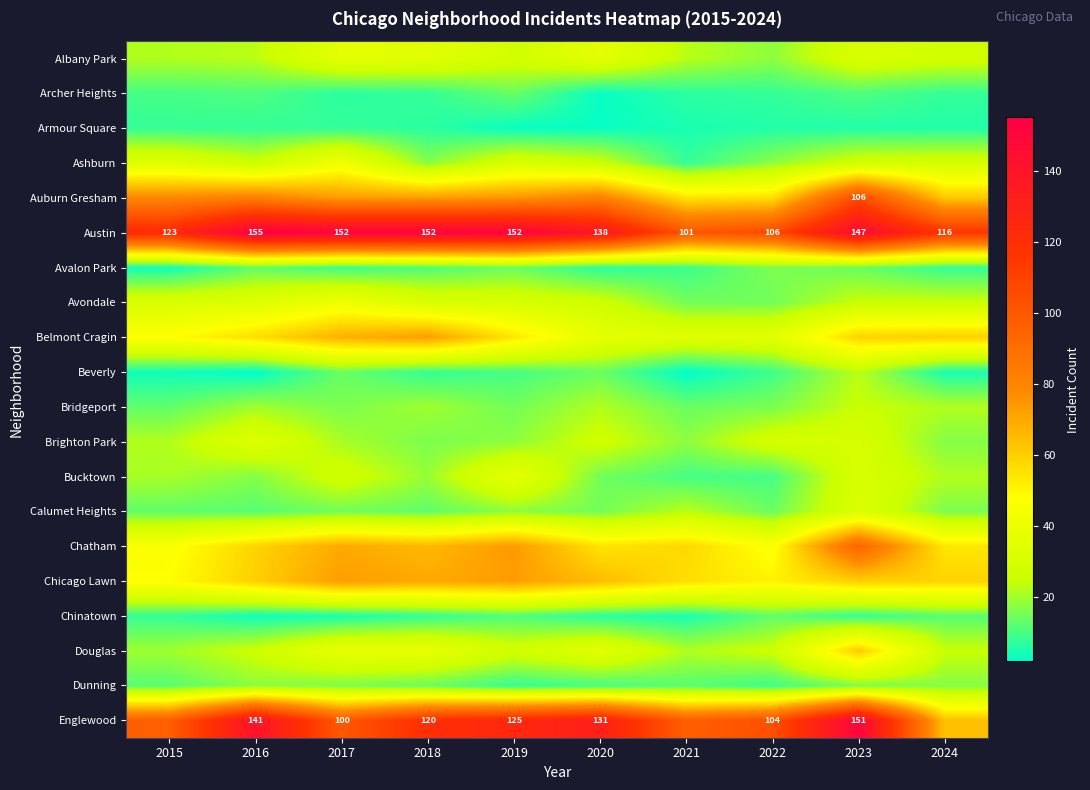

Which category has the highest value in the Bucktown series?

2019